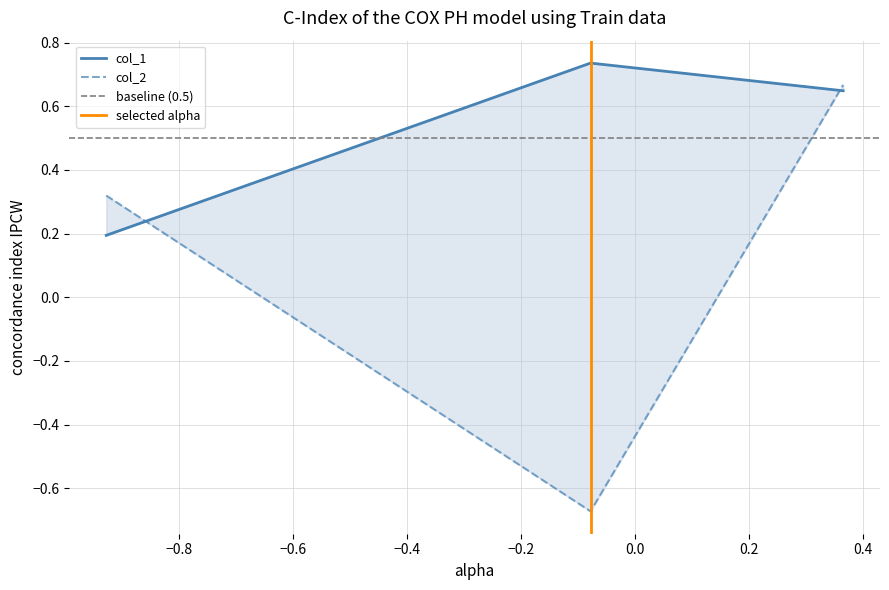

Which has a higher value, 1 or 0?

1